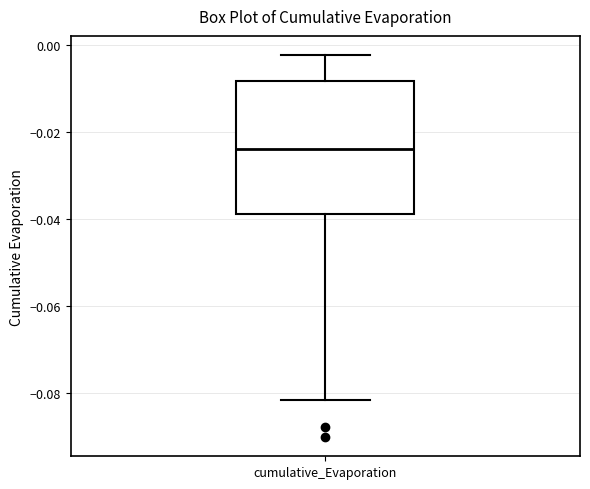

Transcribe this box plot: give where the median line is, the range the box spans, and where the two whiskers end, as read against the y-axis. The values are not printed on the chart, so give them approximately, as read against the axis.

median -0.024, box -0.038 to -0.008, whiskers -0.082 to -0.002